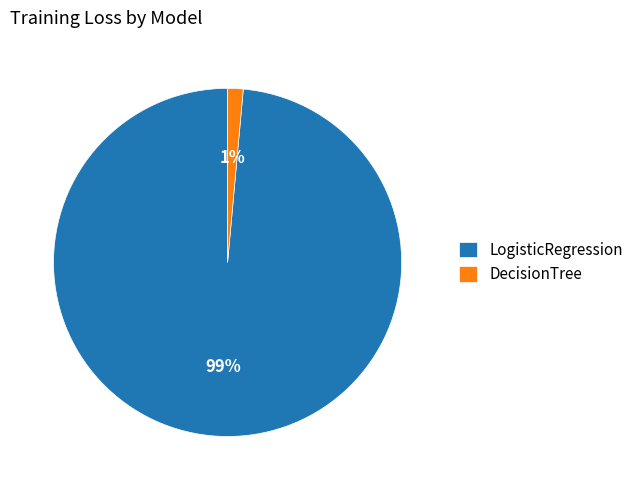

What percentage is the LogisticRegression slice, to the nearest percent?

99%